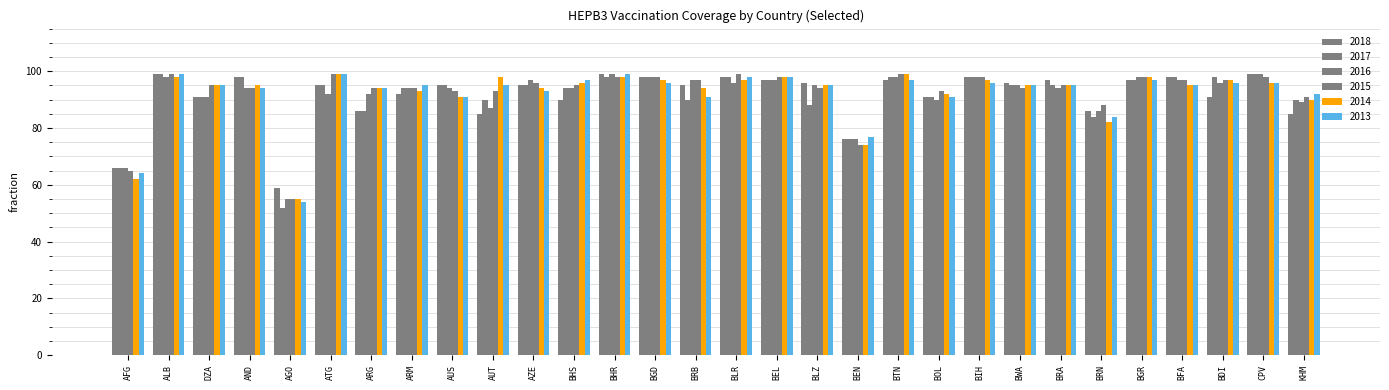

Count the number of categories in the chart.

30